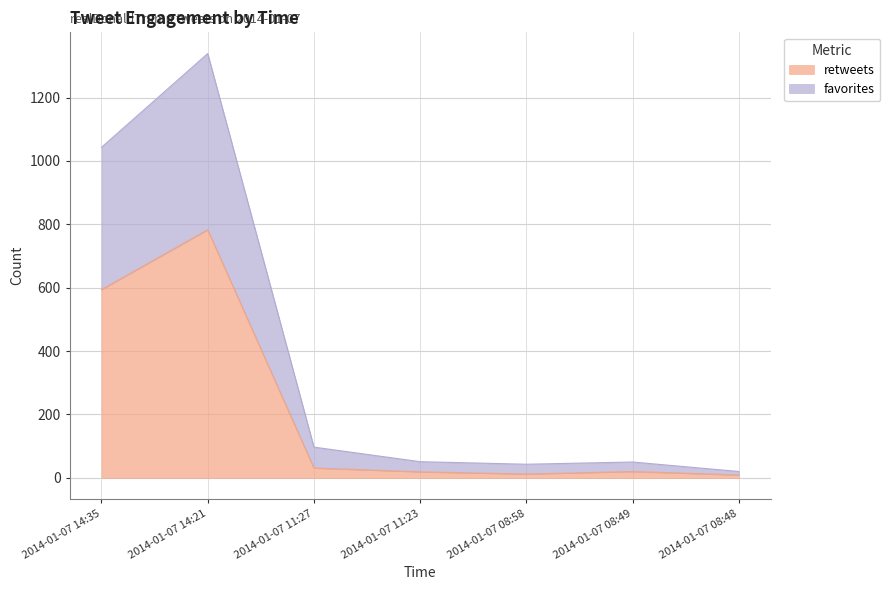

Does the chart have visible grid lines?

Yes